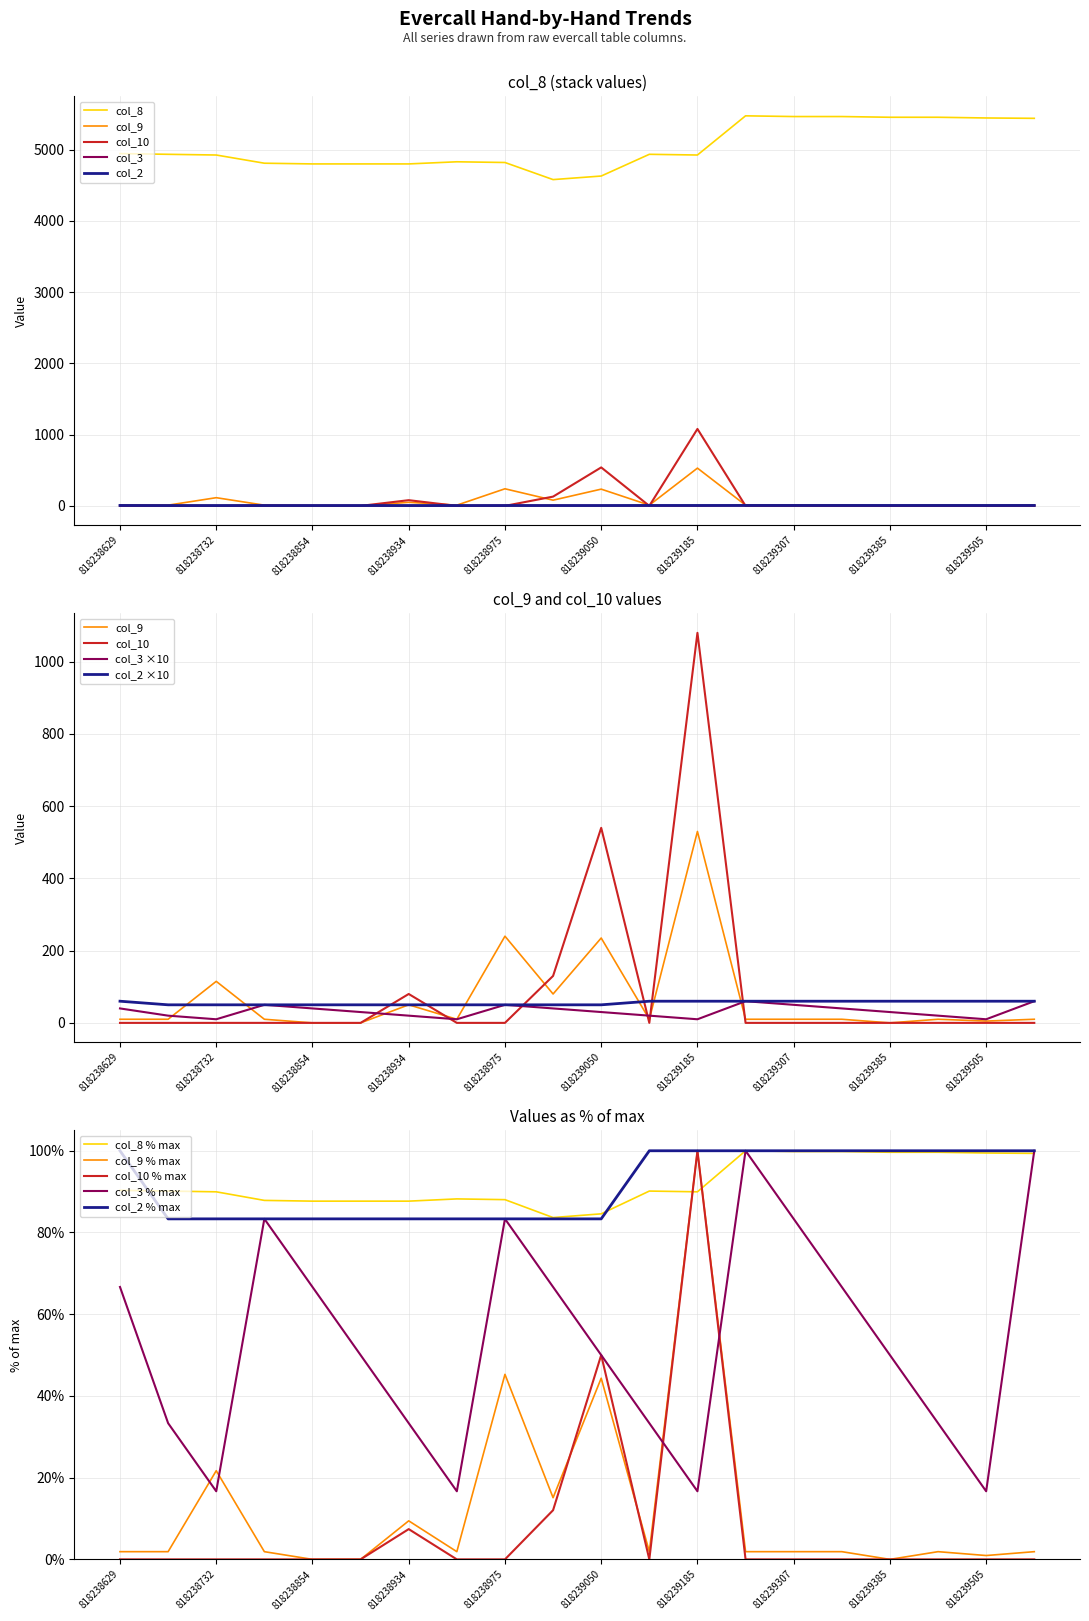

What is the highest value of the col_10 % max series?

100.0